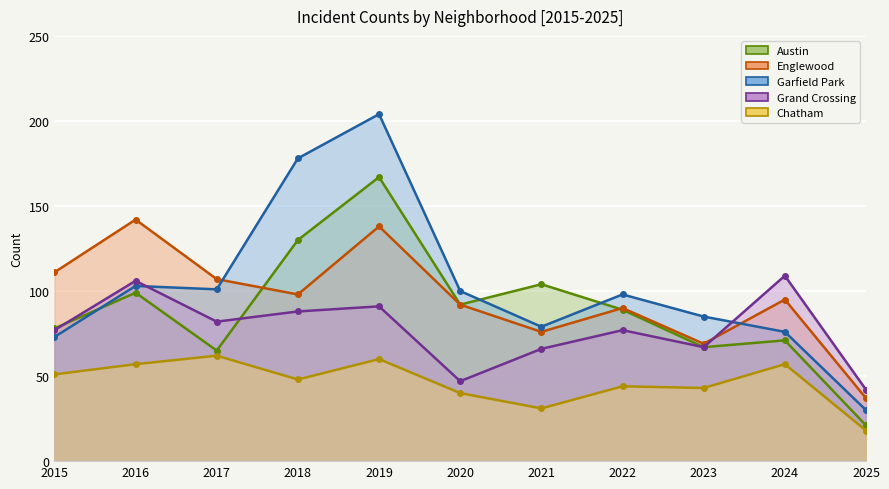

Which has a higher value, 2020 or 2023?

2020